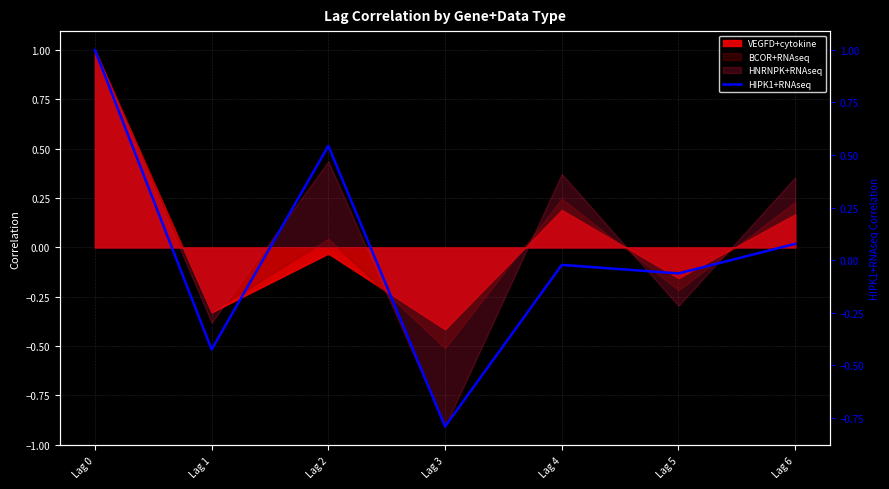

What value does the data have at Lag 0?

1.0